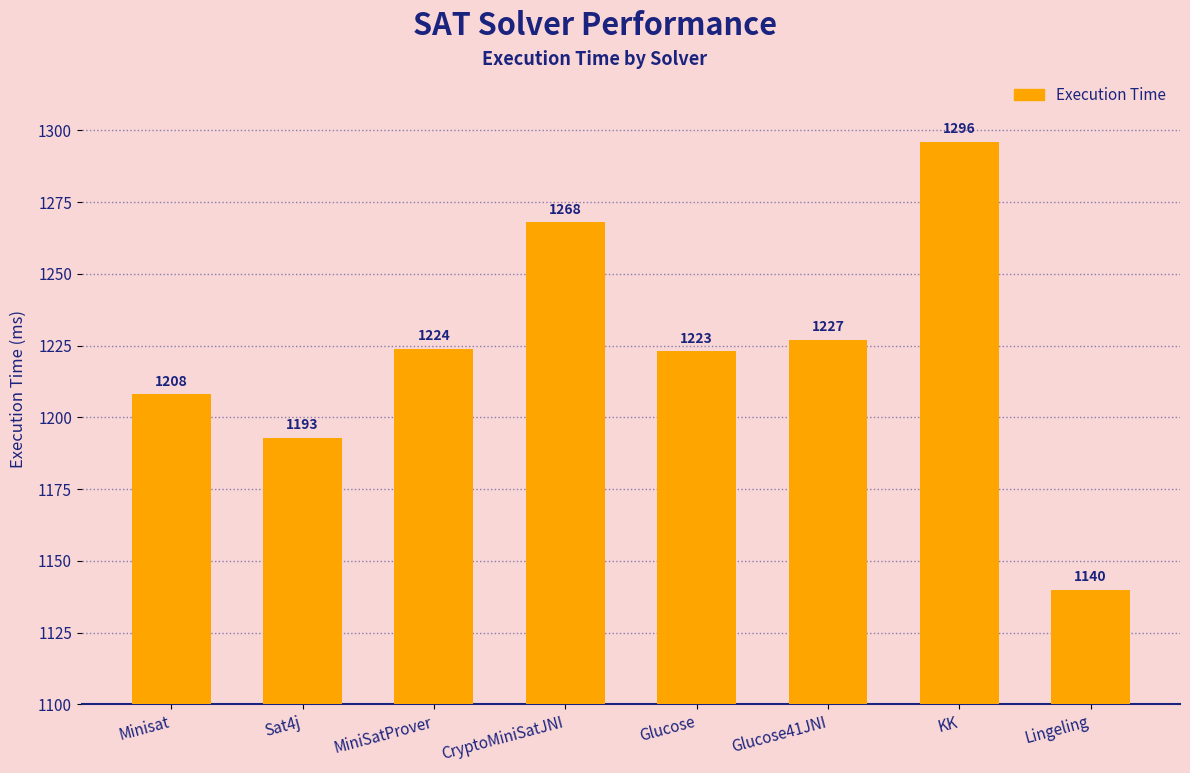

Does the chart contain any negative values?

No